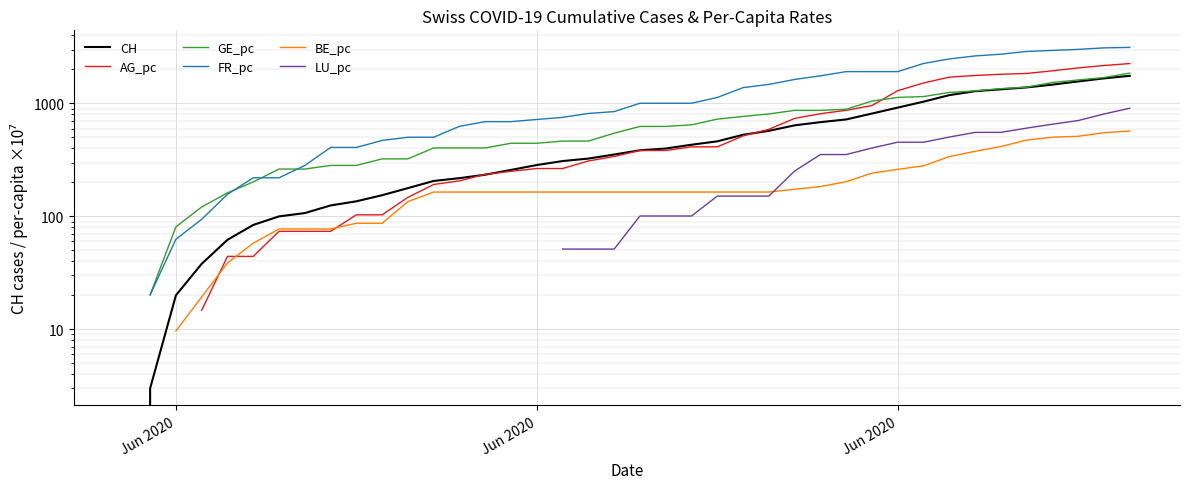

How many series are shown in this chart?

6